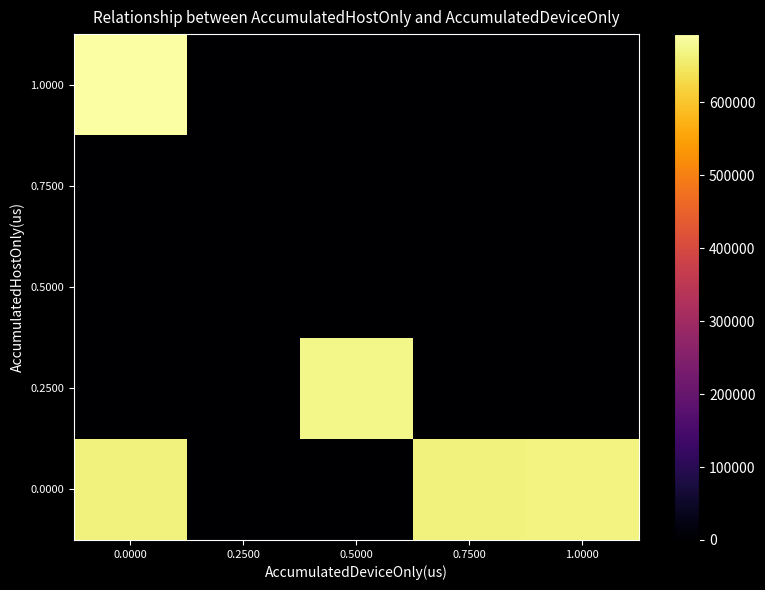

Reading left to right, transcribe all the data shown in this chart.

0.0000: 0.0000=665700	0.2500=0	0.5000=0	0.7500=665547	1.0000=667415
0.2500: 0.0000=0	0.2500=0	0.5000=672307	0.7500=0	1.0000=0
0.5000: 0.0000=0	0.2500=0	0.5000=0	0.7500=0	1.0000=0
0.7500: 0.0000=0	0.2500=0	0.5000=0	0.7500=0	1.0000=0
1.0000: 0.0000=693661	0.2500=0	0.5000=0	0.7500=0	1.0000=0